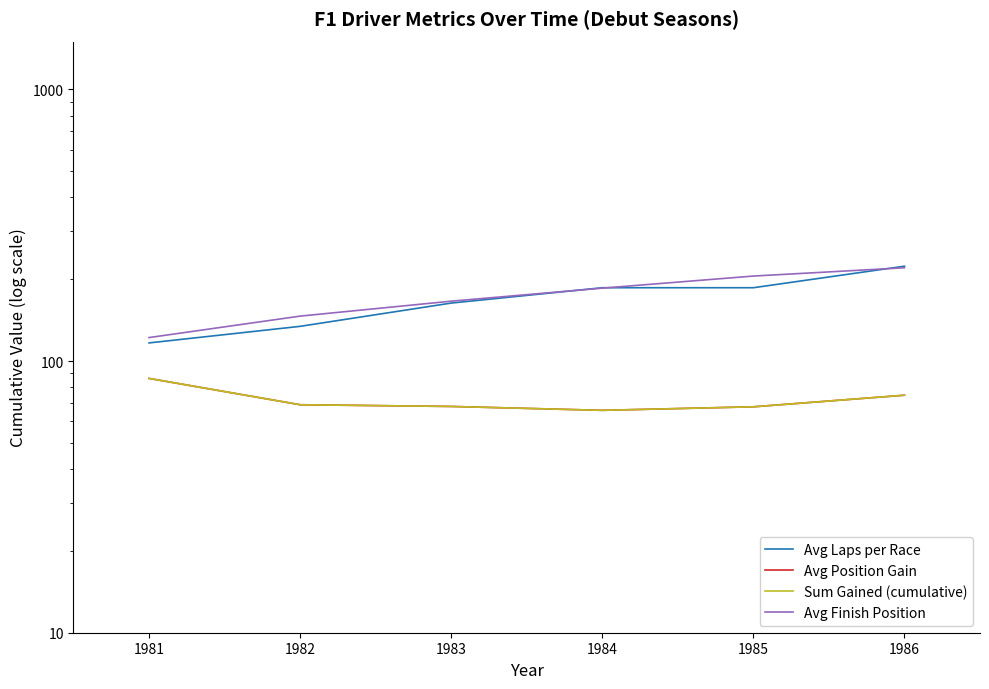

Is the value of Avg Laps per Race at 1986 greater than the value of Avg Finish Position at 1982?

Yes